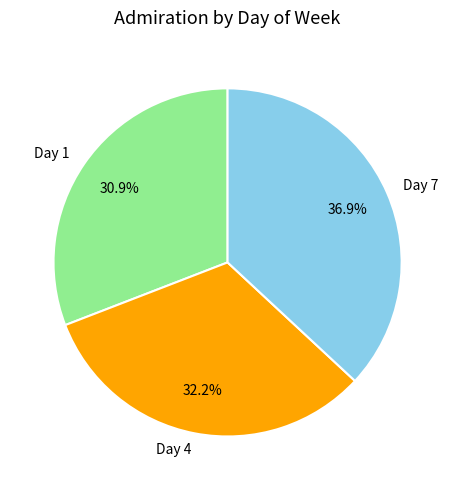

Which slice is the smallest?

Day 1